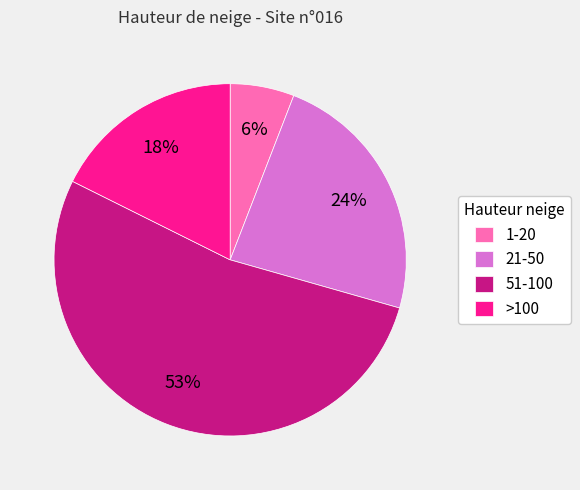

Is there a majority slice in this chart?

Yes